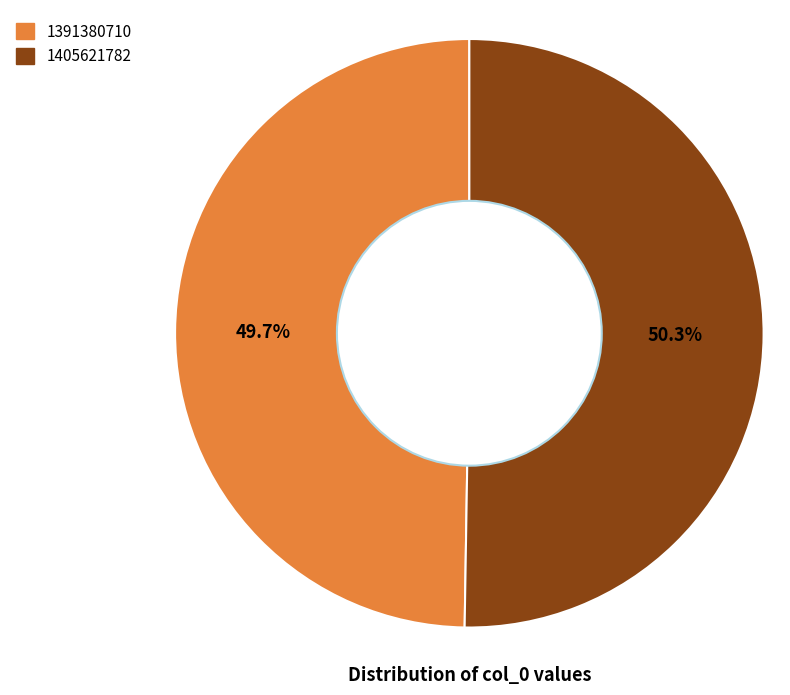

Count the number of slices in the pie.

2